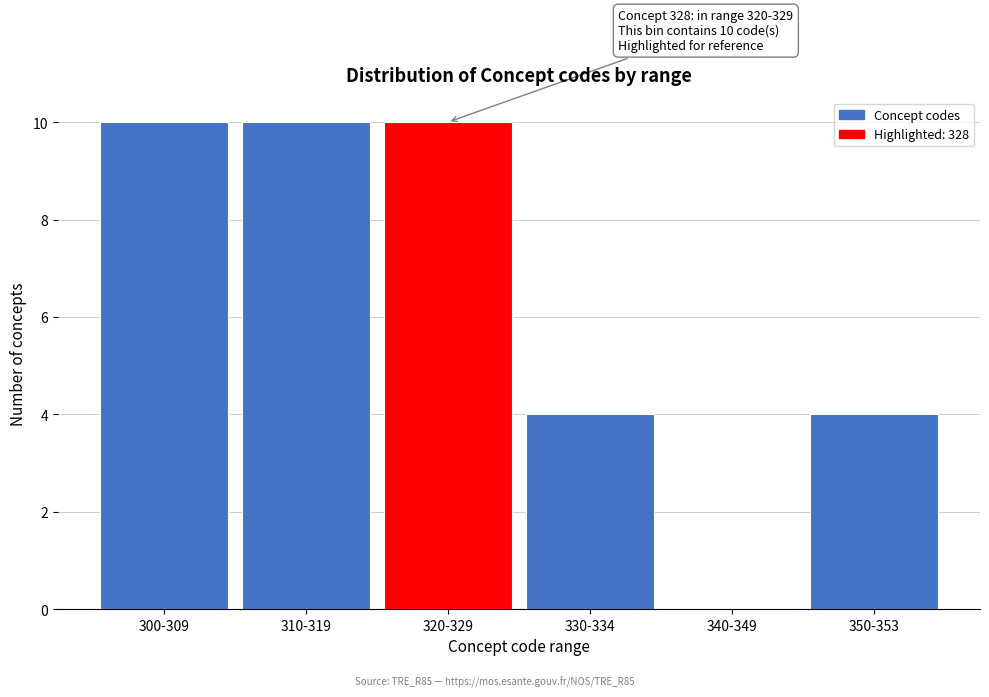

Reading right to left, list all the values displayed in this chart.

350-353=4	340-349=0	330-334=4	320-329=10	310-319=10	300-309=10